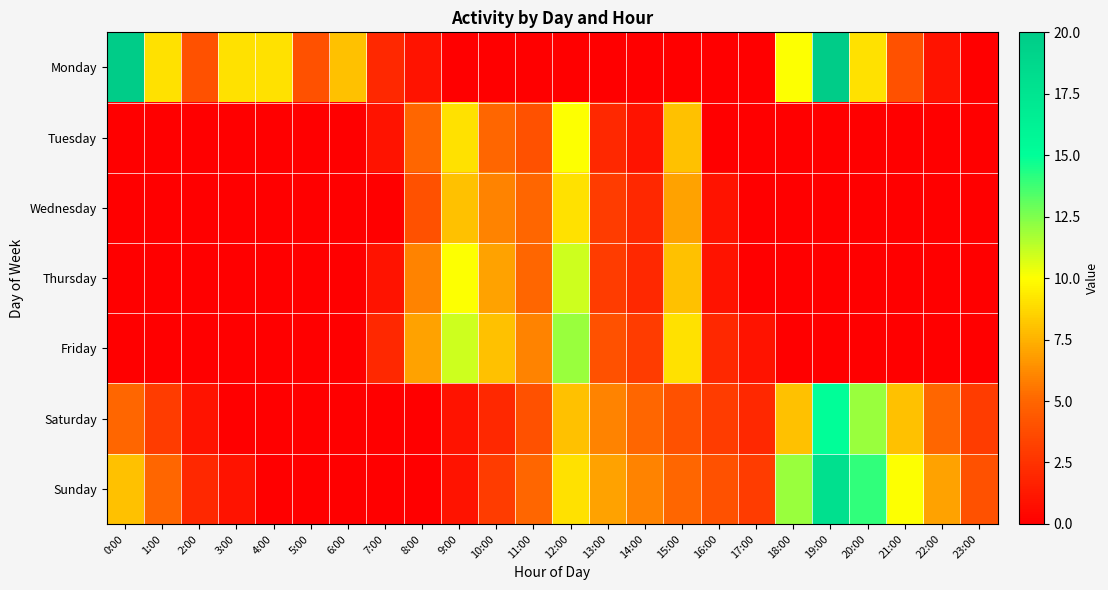

Which series has the largest total across all categories?

Sunday